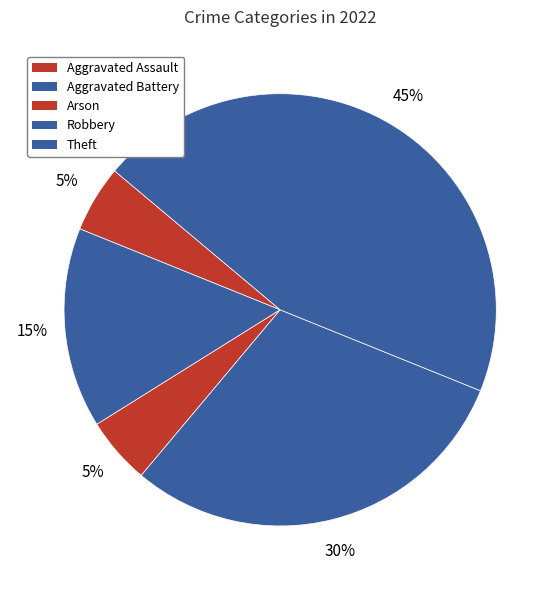

Is Theft the majority of the pie?

No